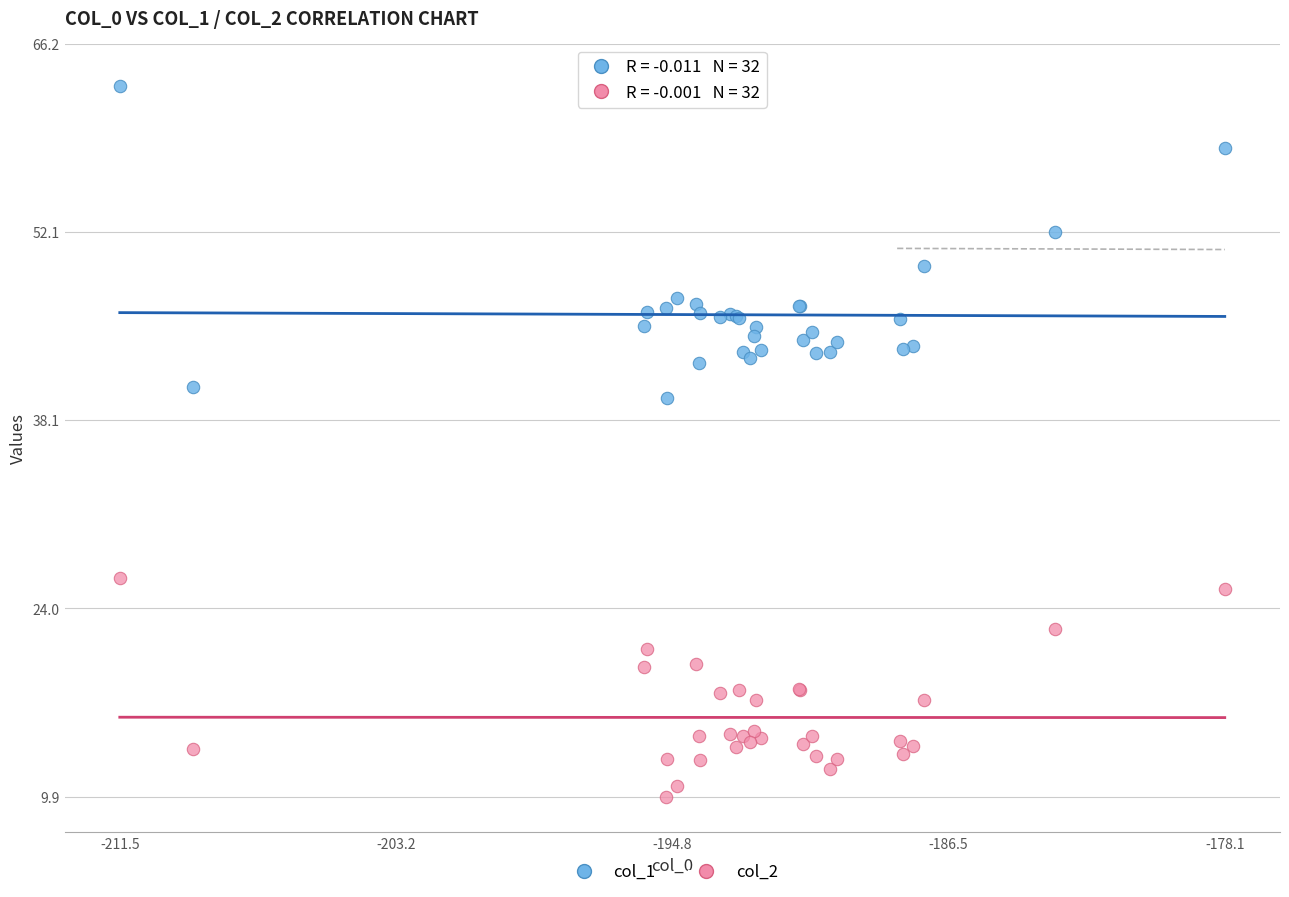

Which series has the widest spread of Y values?

col_1